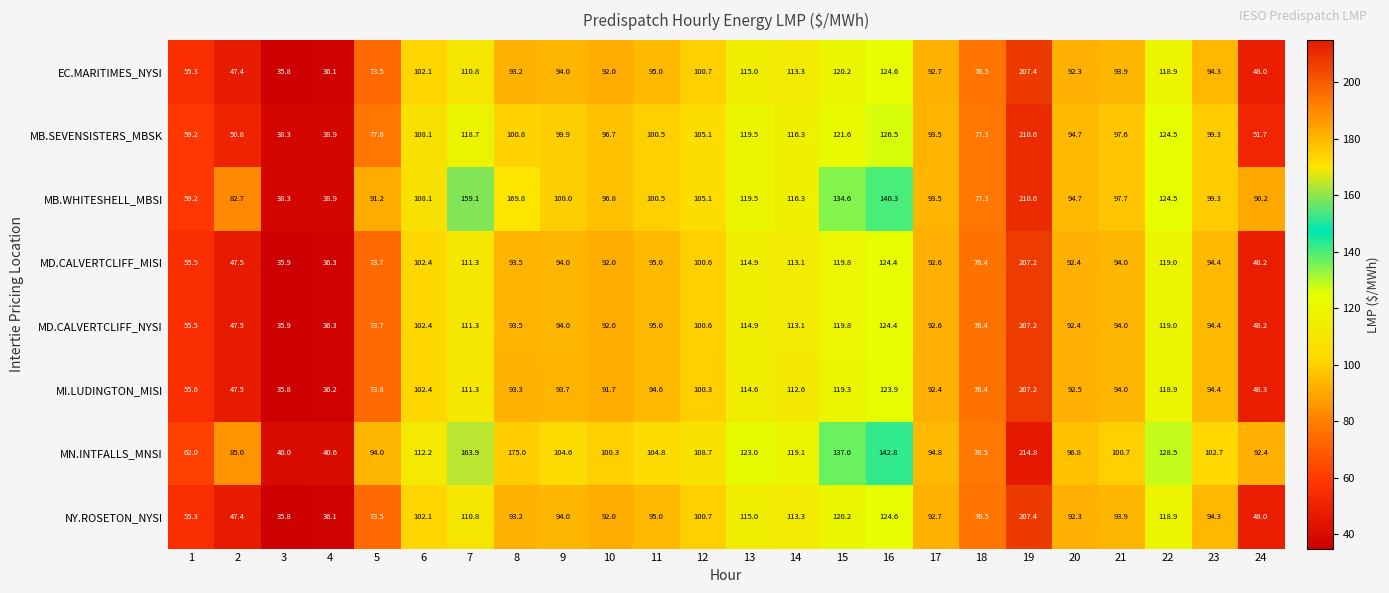

At which category is the sum across all series the highest?

19